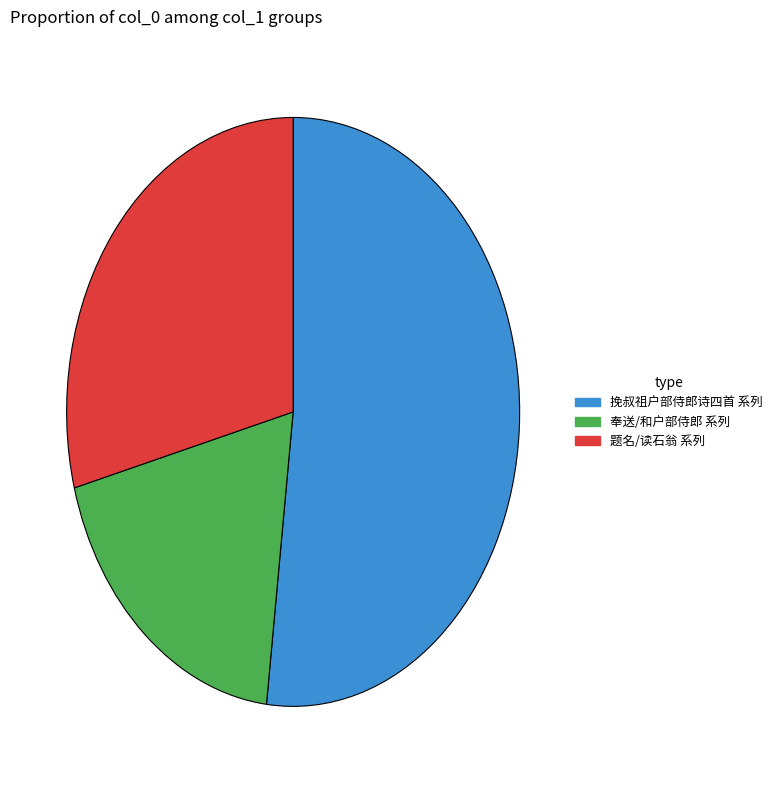

Is the sum of 奉送/和户部侍郎 系列 and 挽叔祖户部侍郎诗四首 系列 greater than half?

Yes